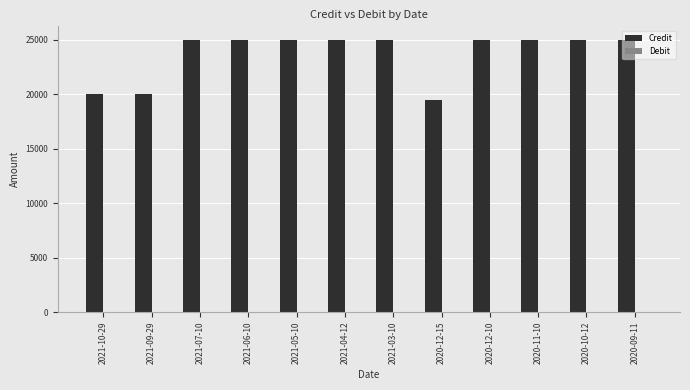

At which category does the chart reach its minimum across all series?

2020-12-15